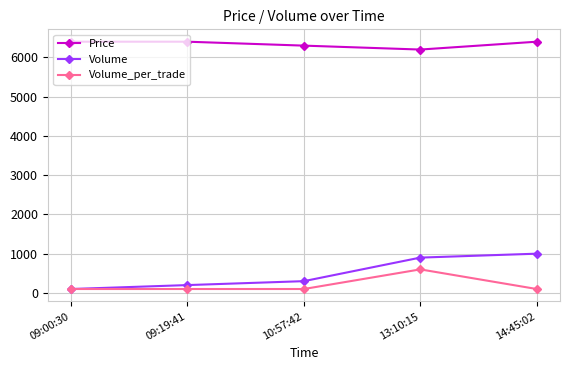

What is the total value across all series at 09:00:30?

6600